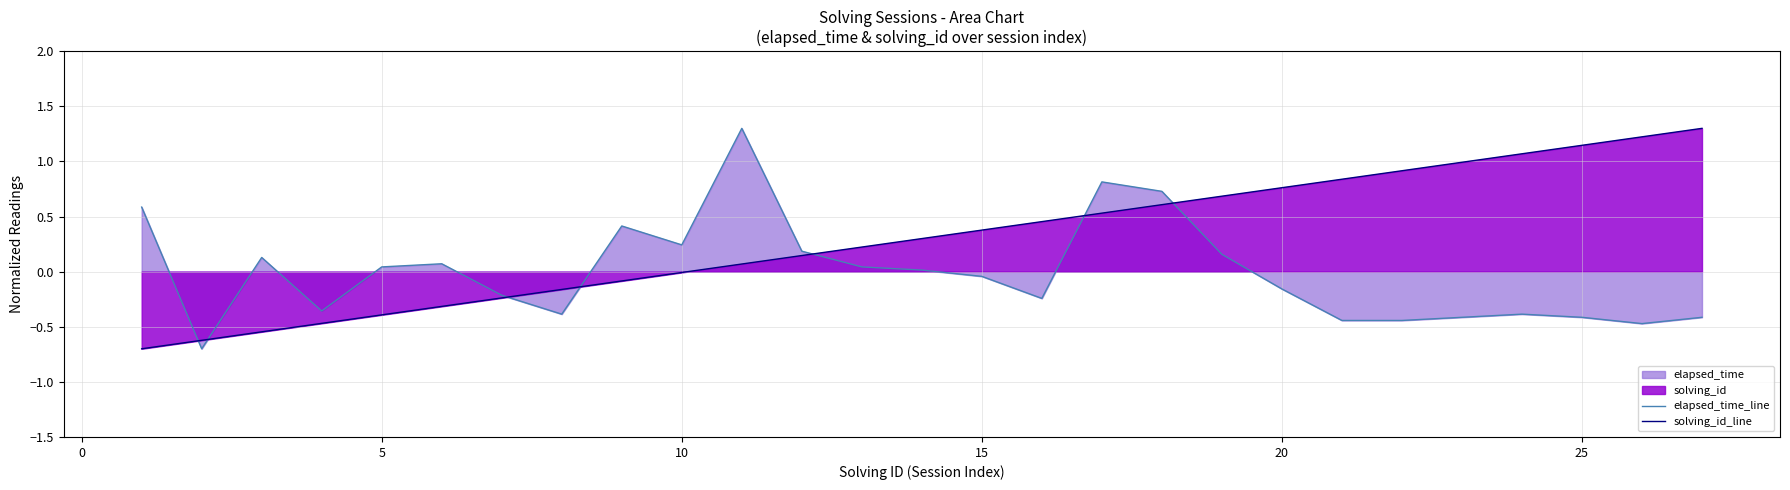

Which series has the largest range (max minus min)?

elapsed_time_line